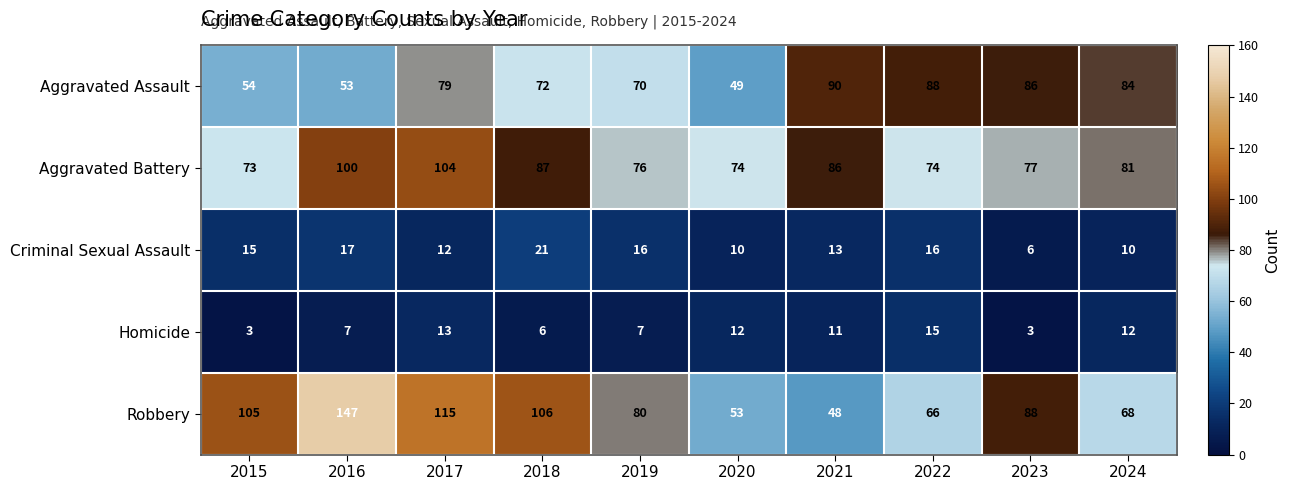

What is the smallest value displayed?

3